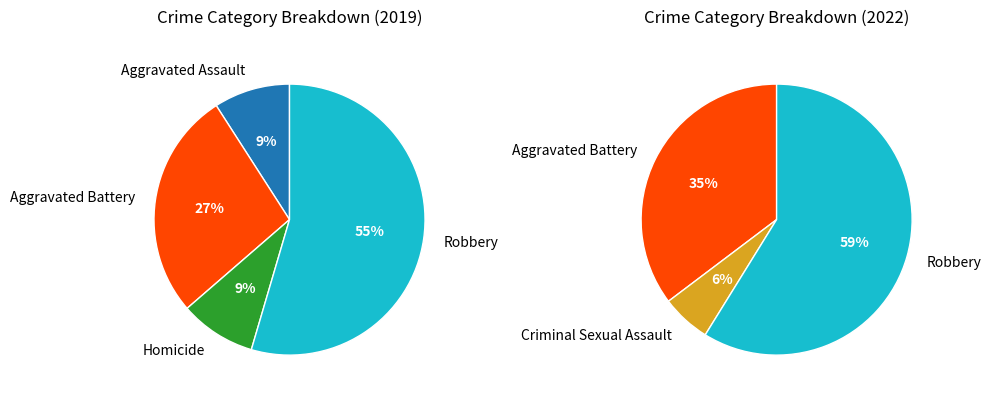

How many segments does this pie chart have?

5